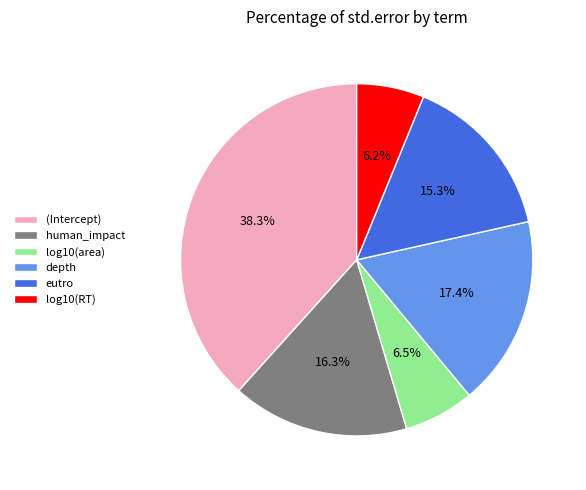

What percentage do depth and human_impact together represent?

33.7%